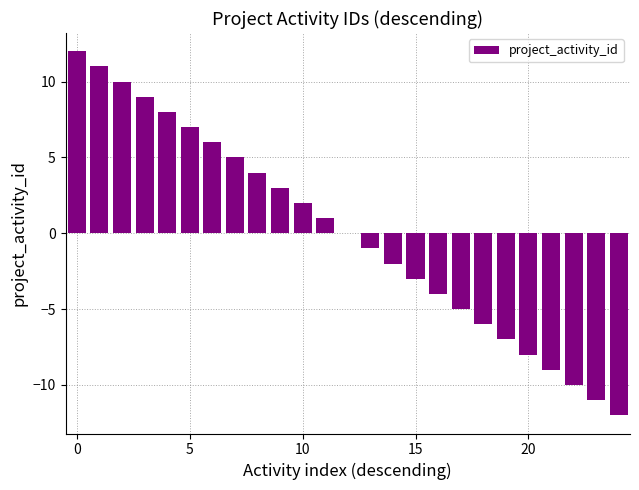

What is the greatest value displayed?

12